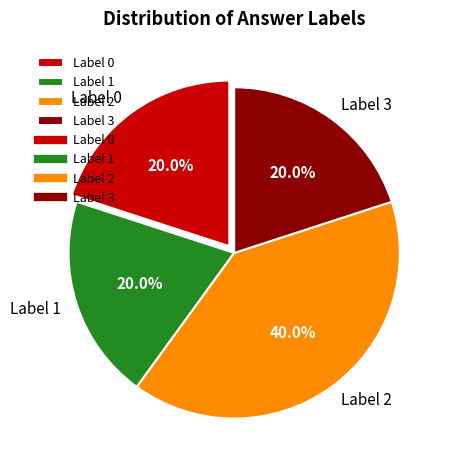

Is there any slice that represents more than half of the pie?

No